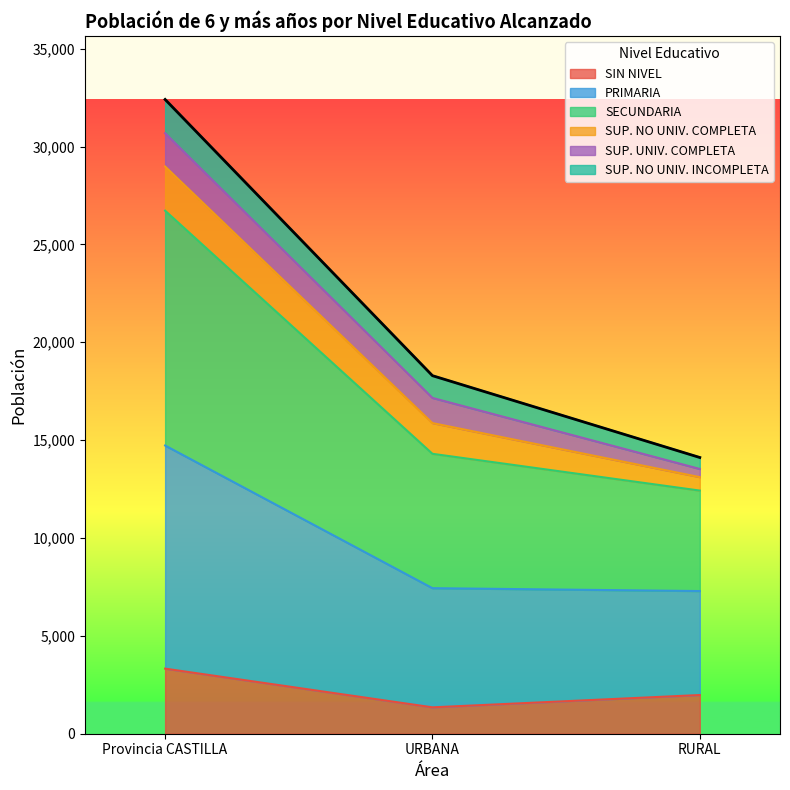

Does the chart have visible grid lines?

No